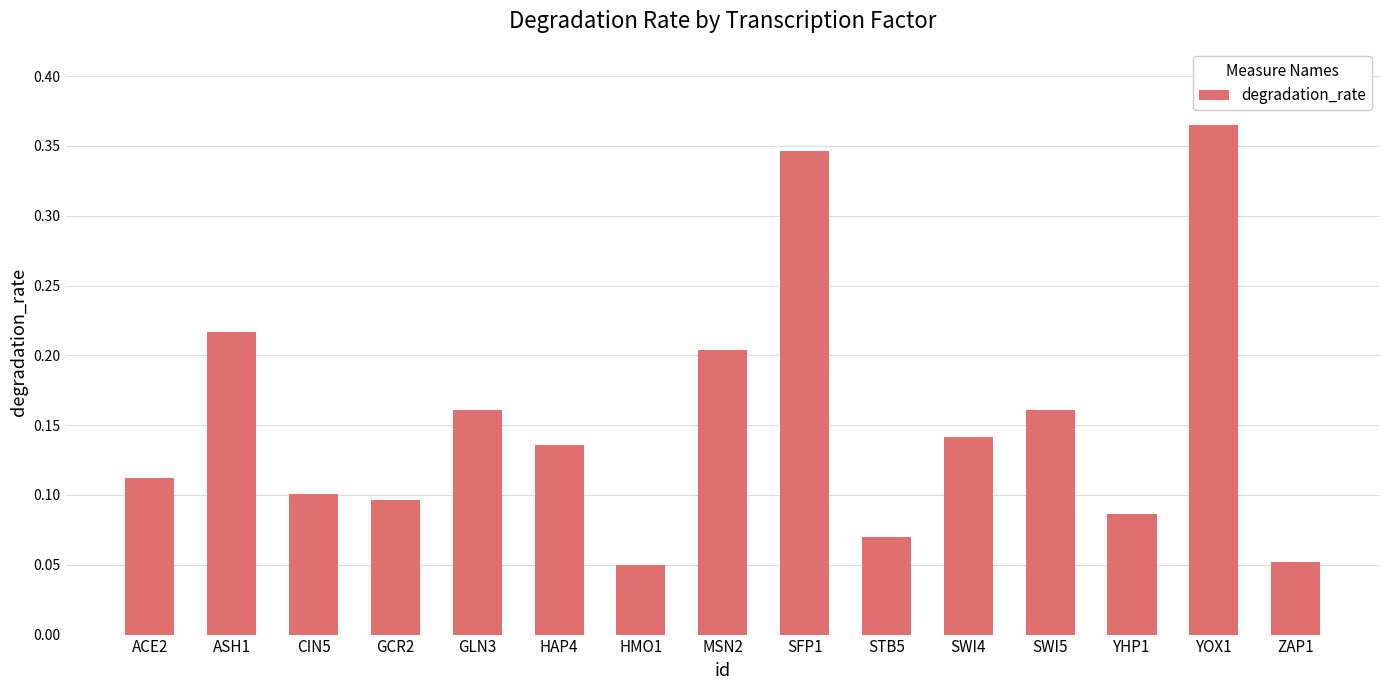

Is it true that the value at ACE2 is 0.1?

True